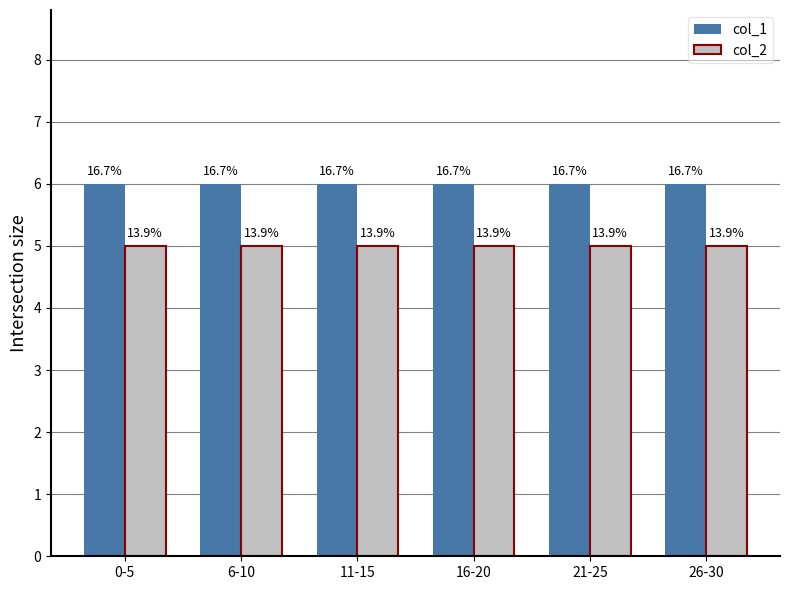

Are the bars horizontal?

No